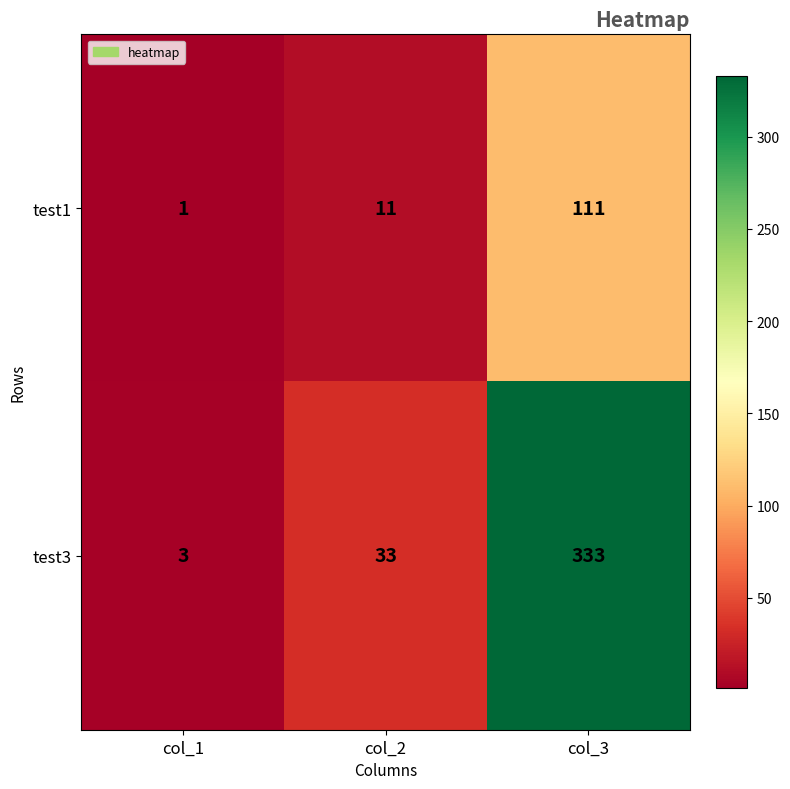

Rank the series at col_2 from lowest to highest value.

test1, test3